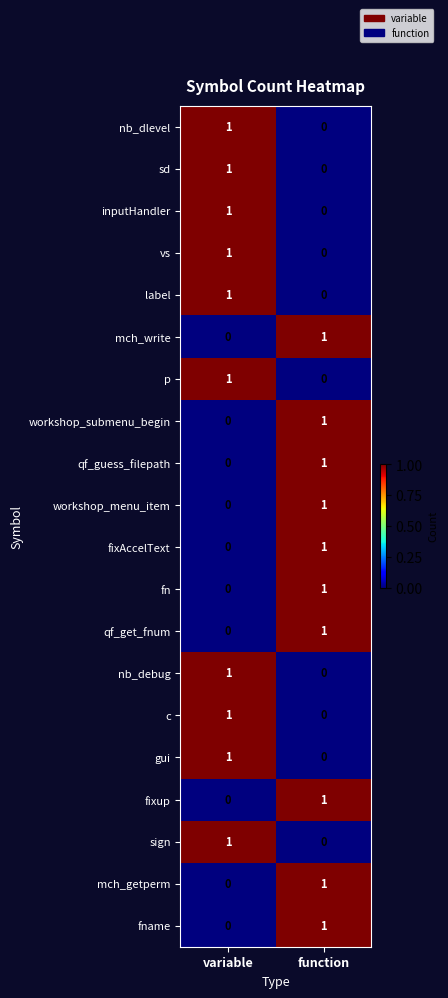

At how many categories does at least one series exceed 0?

2